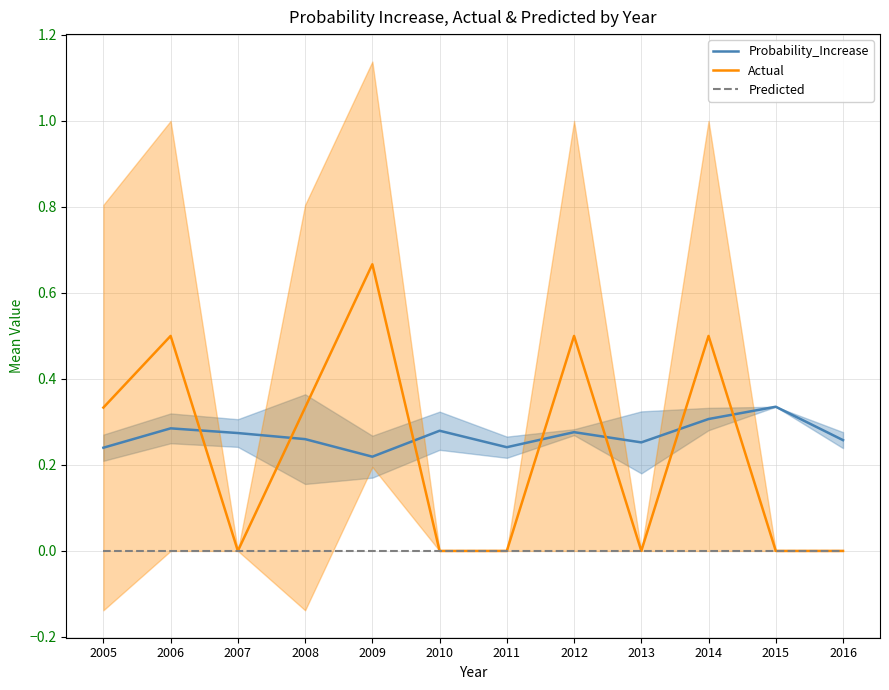

How many interior local valleys does the Actual series have?

2